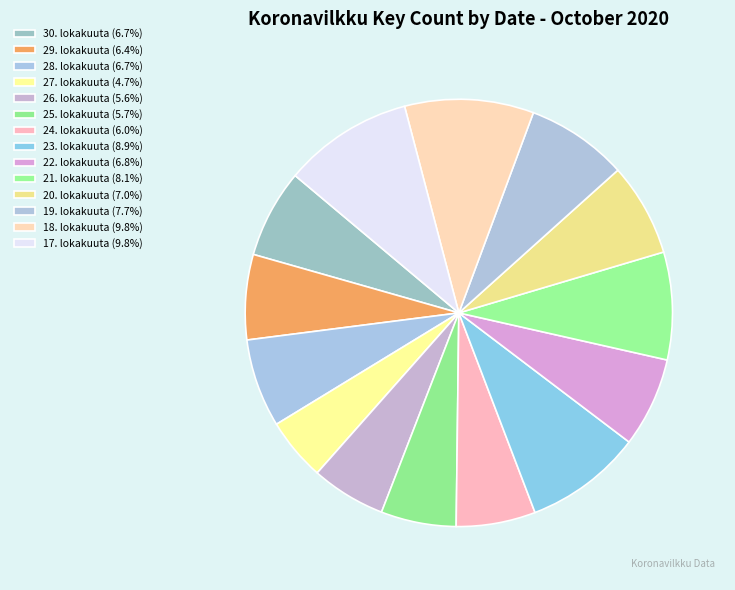

True or false: 17. lokakuuta accounts for 10% of the total.

True